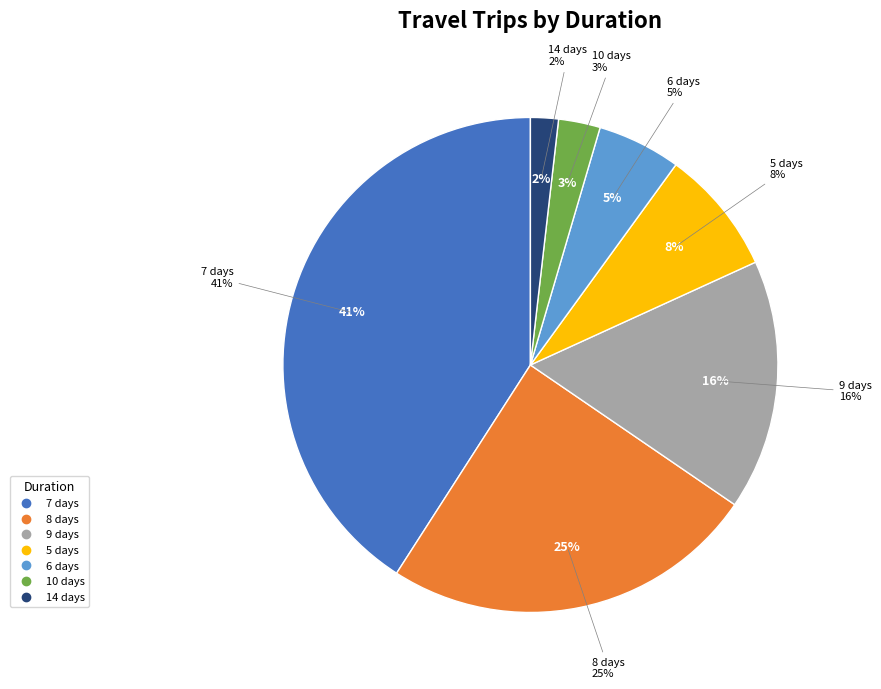

To the nearest percent, what percentage of the pie is 7 days?

41%